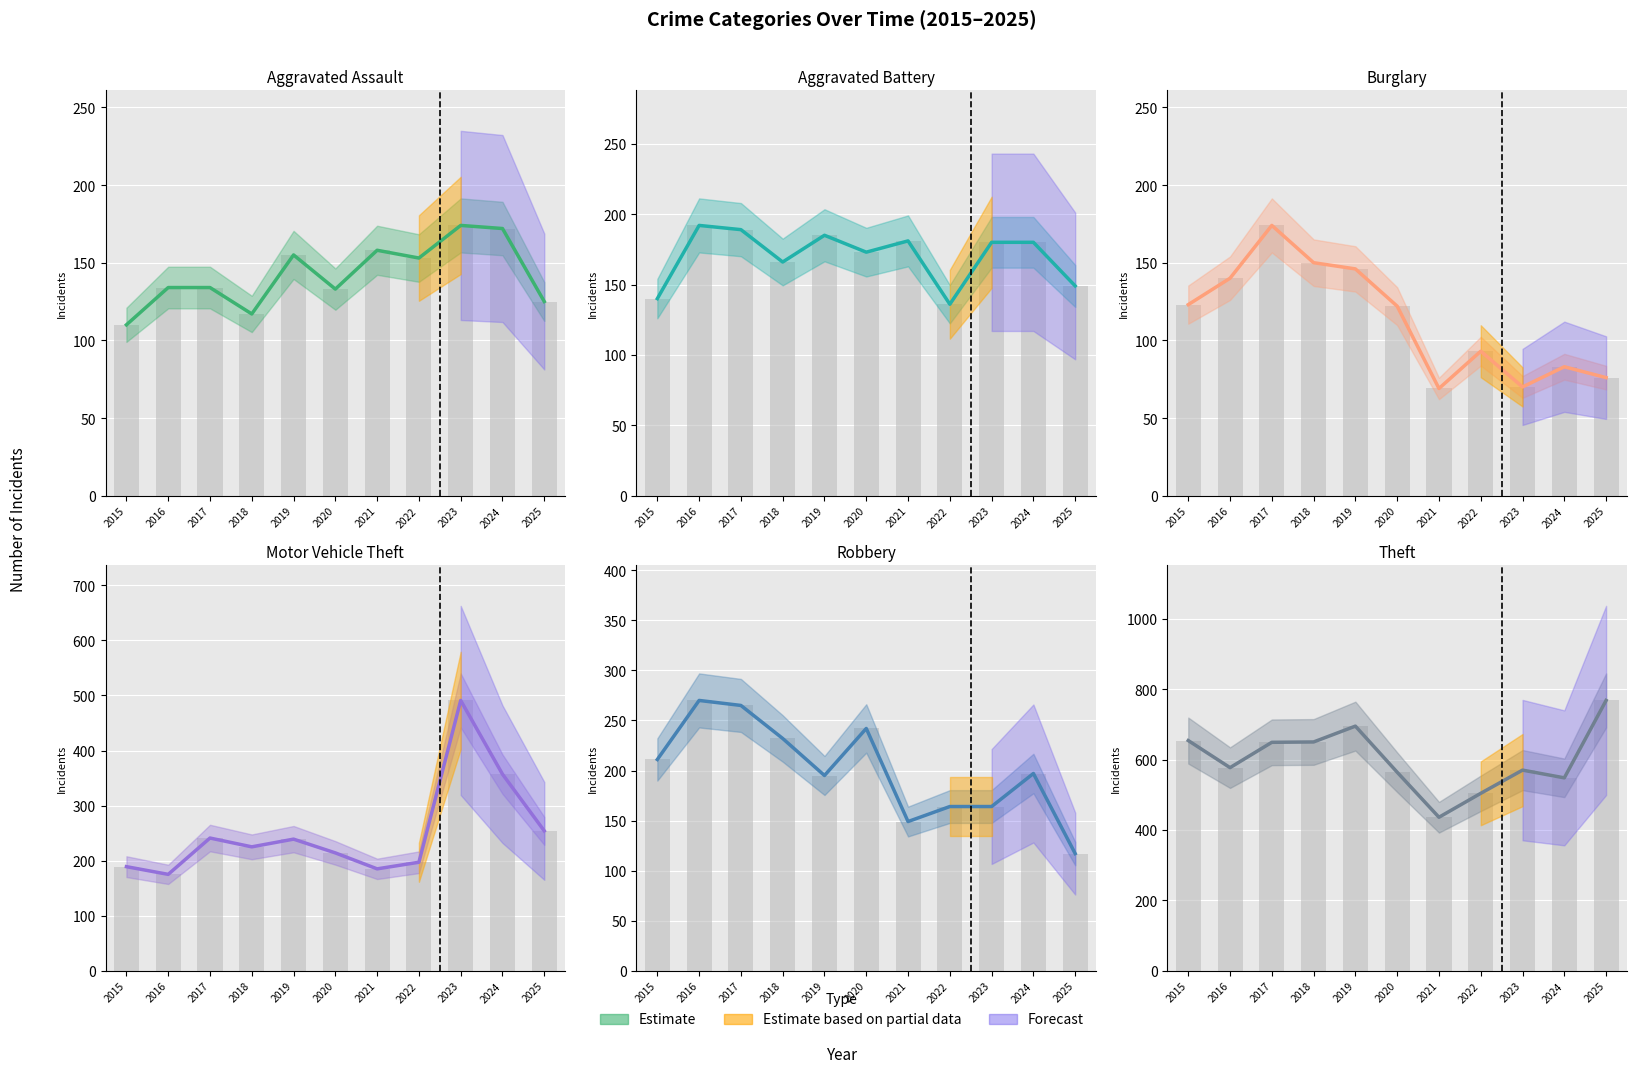

Is it true that the value at 2021 is 436?

True